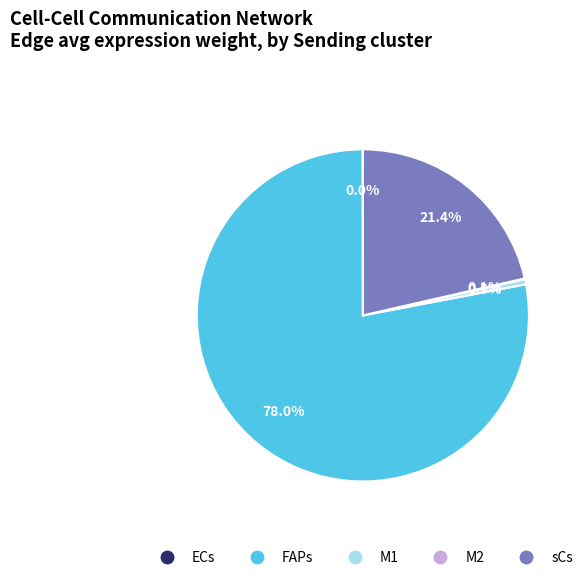

Which category has the biggest portion of the pie?

FAPs